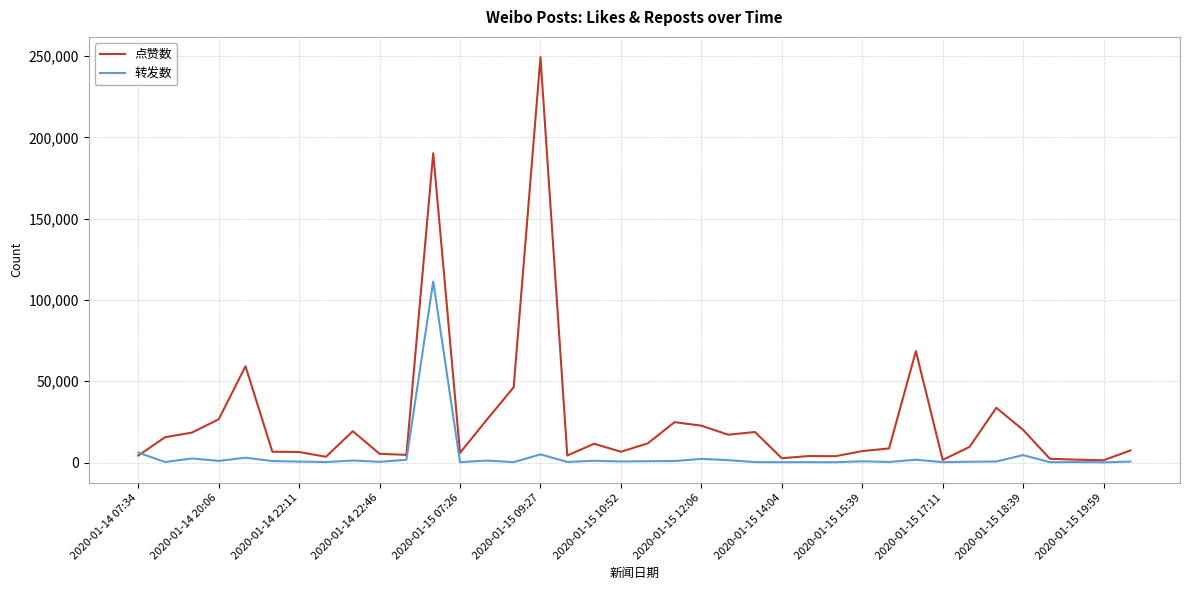

What is the greatest value displayed?

249404